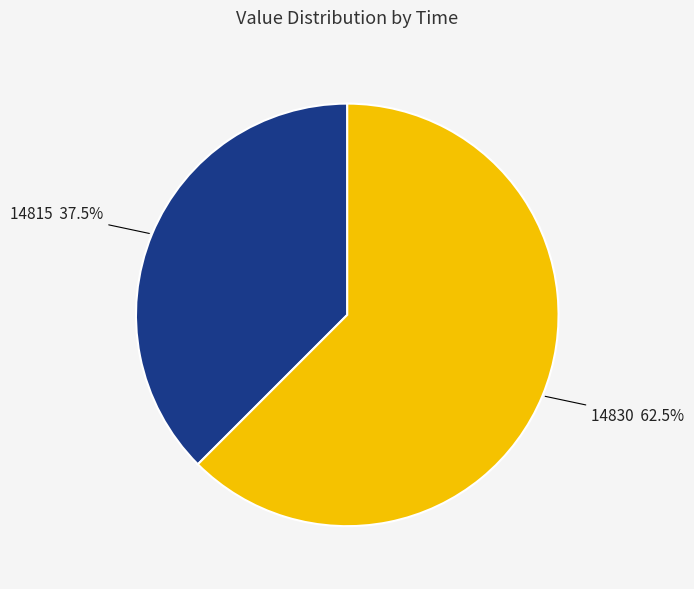

What is the majority slice?

14830